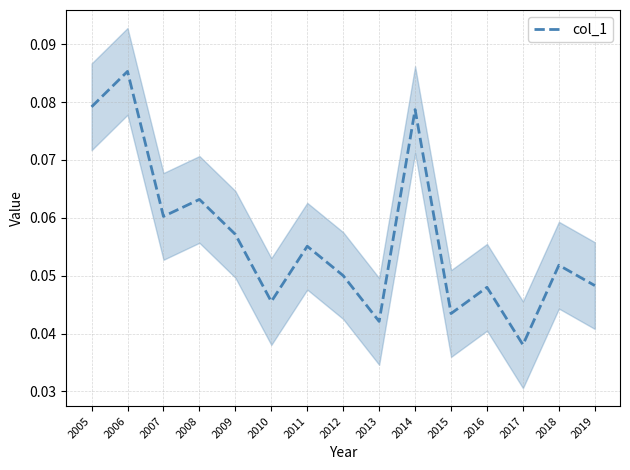

Reading left to right, extract all data points from this chart.

0.1	0.1	0.1	0.1	0.1	0.0	0.1	0.1	0.0	0.1	0.0	0.0	0.0	0.1	0.0